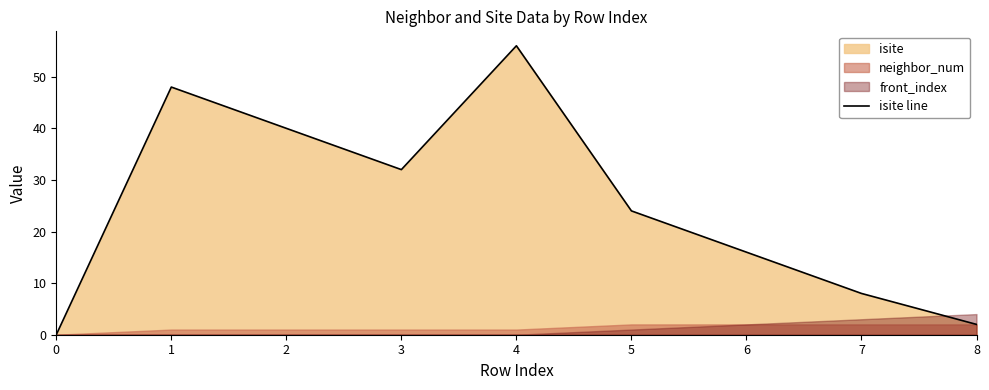

Between 6 and 4, which is larger?

4